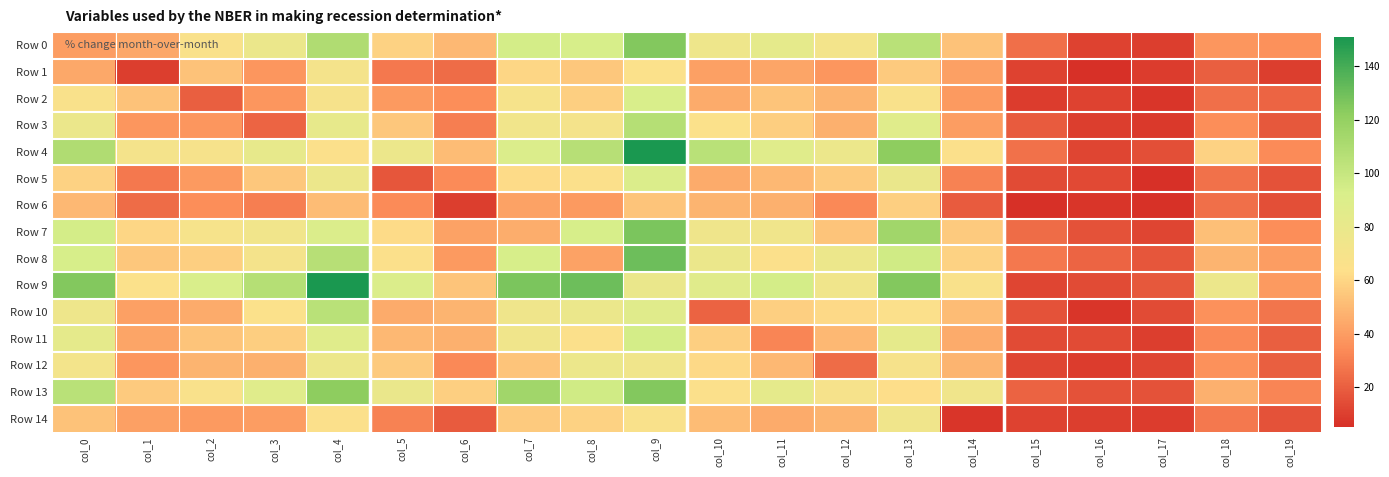

Which series has the largest total across all categories?

Row 9